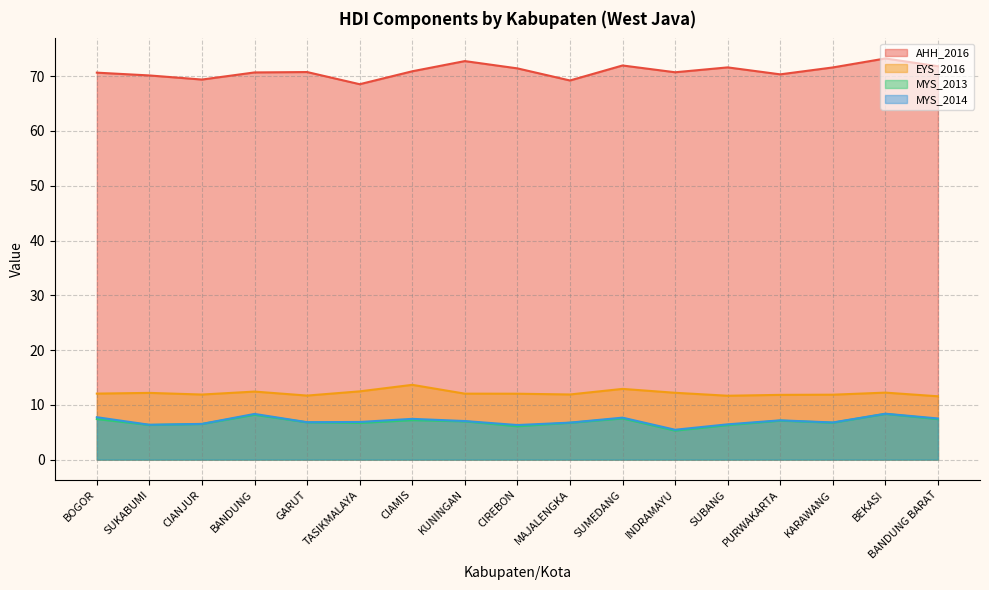

What is the maximum value for MYS_2013?

8.3